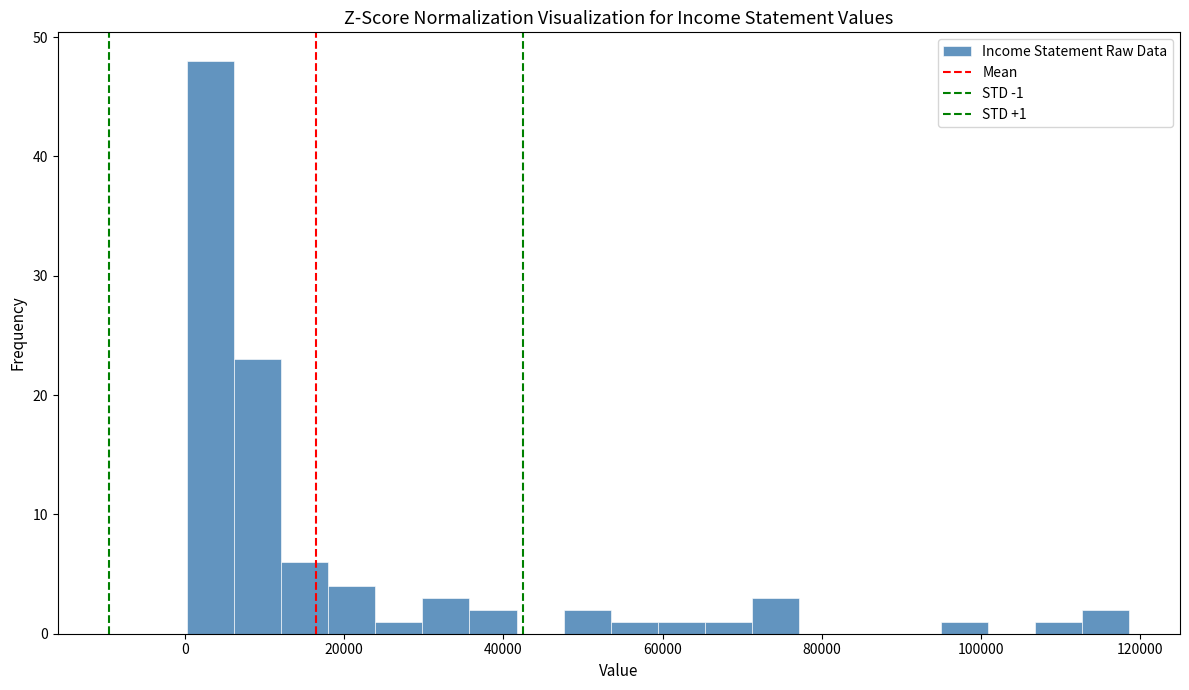

Around what value on the x-axis is the tallest bar? Give the approximate position of its centre, as read against the axis.

4000